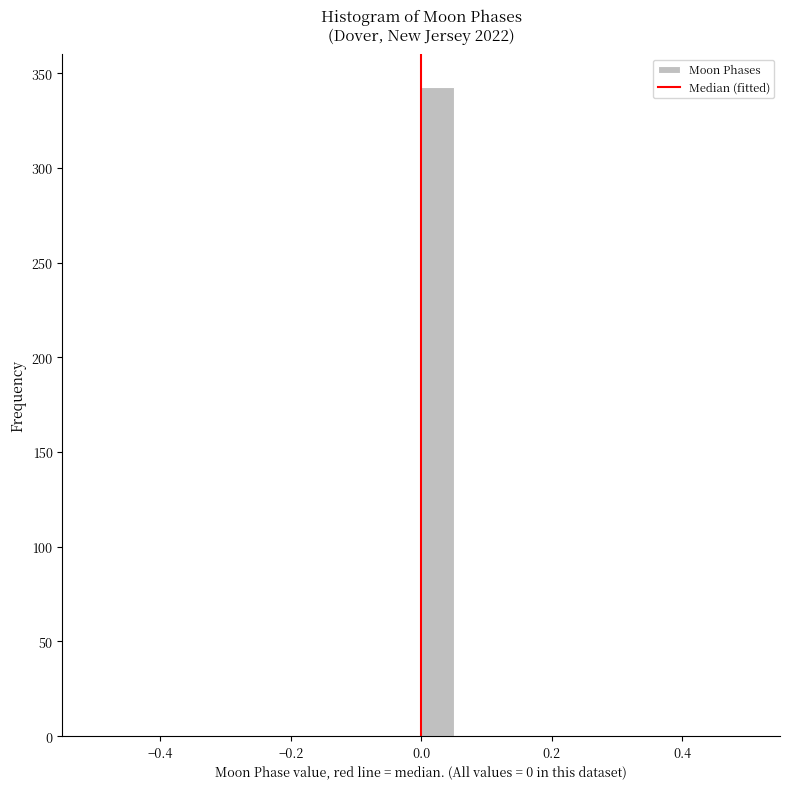

Read against the x-axis, roughly where is the centre of the tallest bar?

0.02